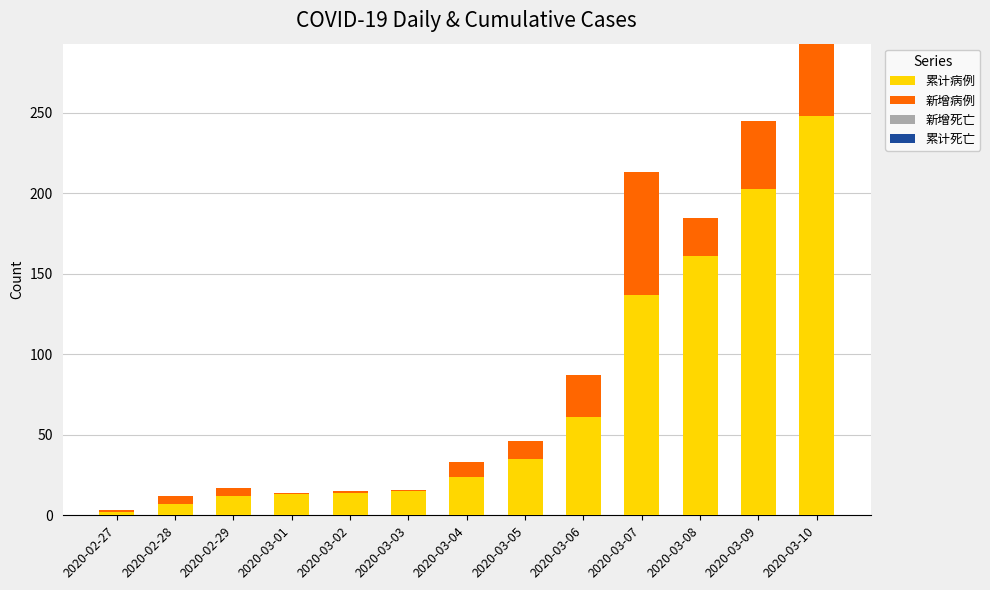

What is the maximum value for 累计病例?

248